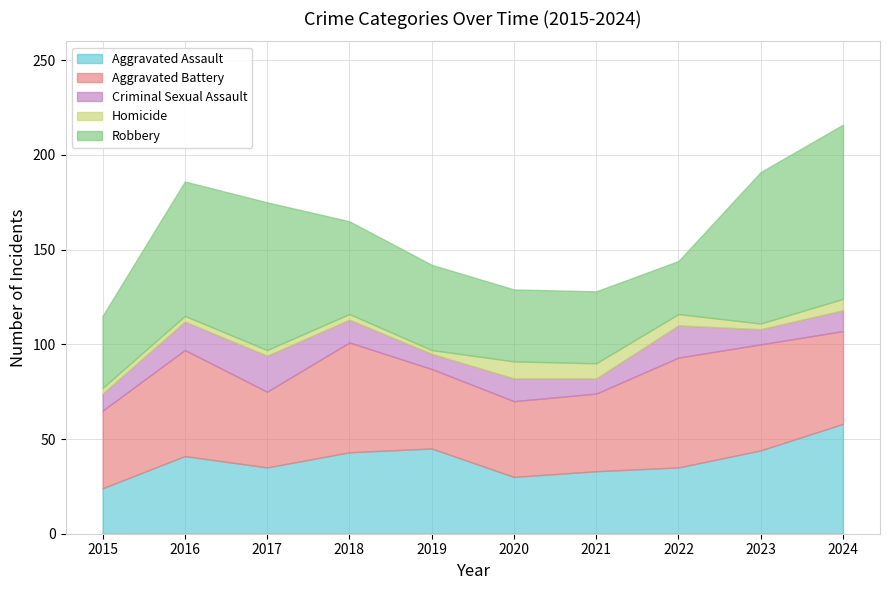

Reading right to left, list all the values displayed in this chart.

Aggravated Assault: 2024=58	2023=44	2022=35	2021=33	2020=30	2019=45	2018=43	2017=35	2016=41	2015=24
Aggravated Battery: 2024=49	2023=56	2022=58	2021=41	2020=40	2019=42	2018=58	2017=40	2016=56	2015=41
Criminal Sexual Assault: 2024=11	2023=8	2022=17	2021=8	2020=12	2019=8	2018=12	2017=19	2016=15	2015=9
Homicide: 2024=6	2023=3	2022=6	2021=8	2020=9	2019=2	2018=3	2017=3	2016=3	2015=3
Robbery: 2024=92	2023=80	2022=28	2021=38	2020=38	2019=45	2018=49	2017=78	2016=71	2015=38